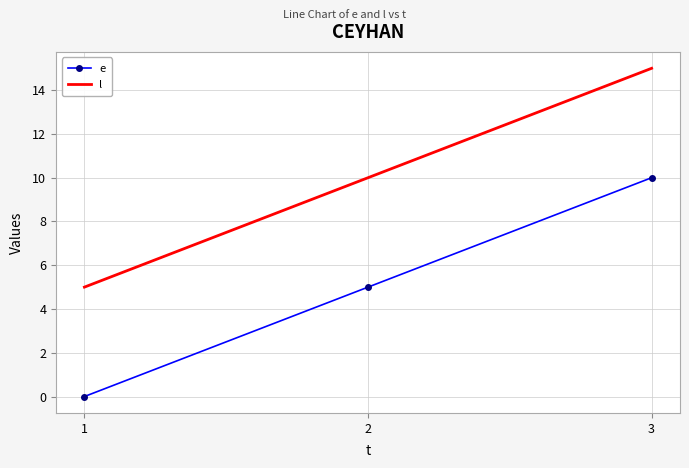

At which label is e closest to 5?

2